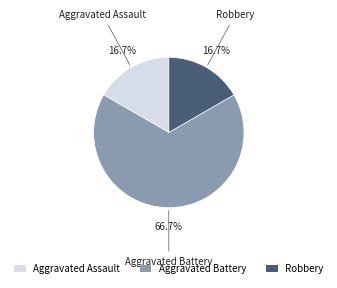

To the nearest percent, what is the difference between the Aggravated Battery and Aggravated Assault slice percentages?

50%